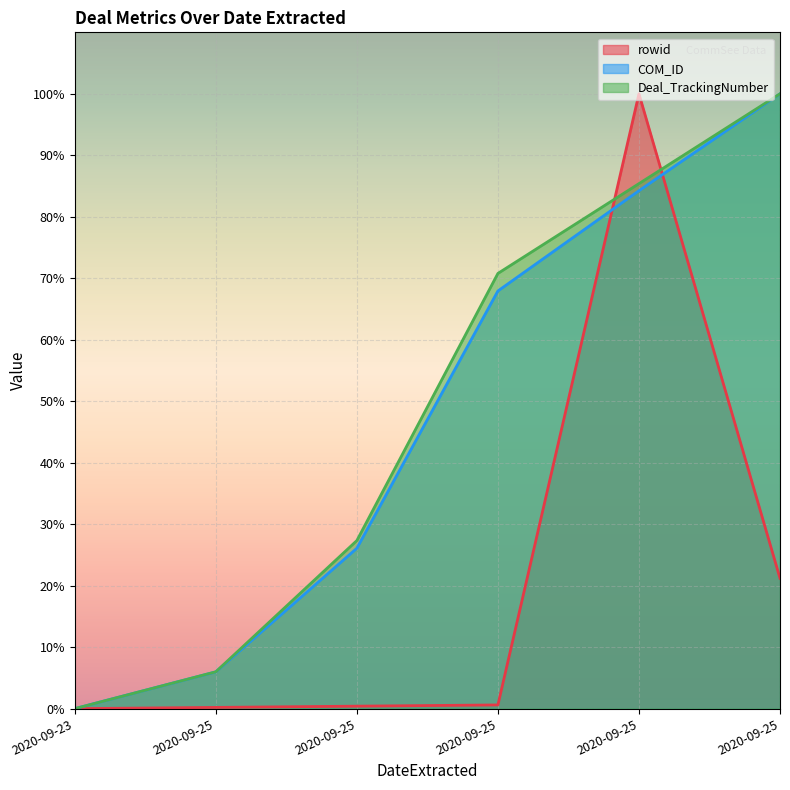

At how many categories does at least one series exceed 79?

2